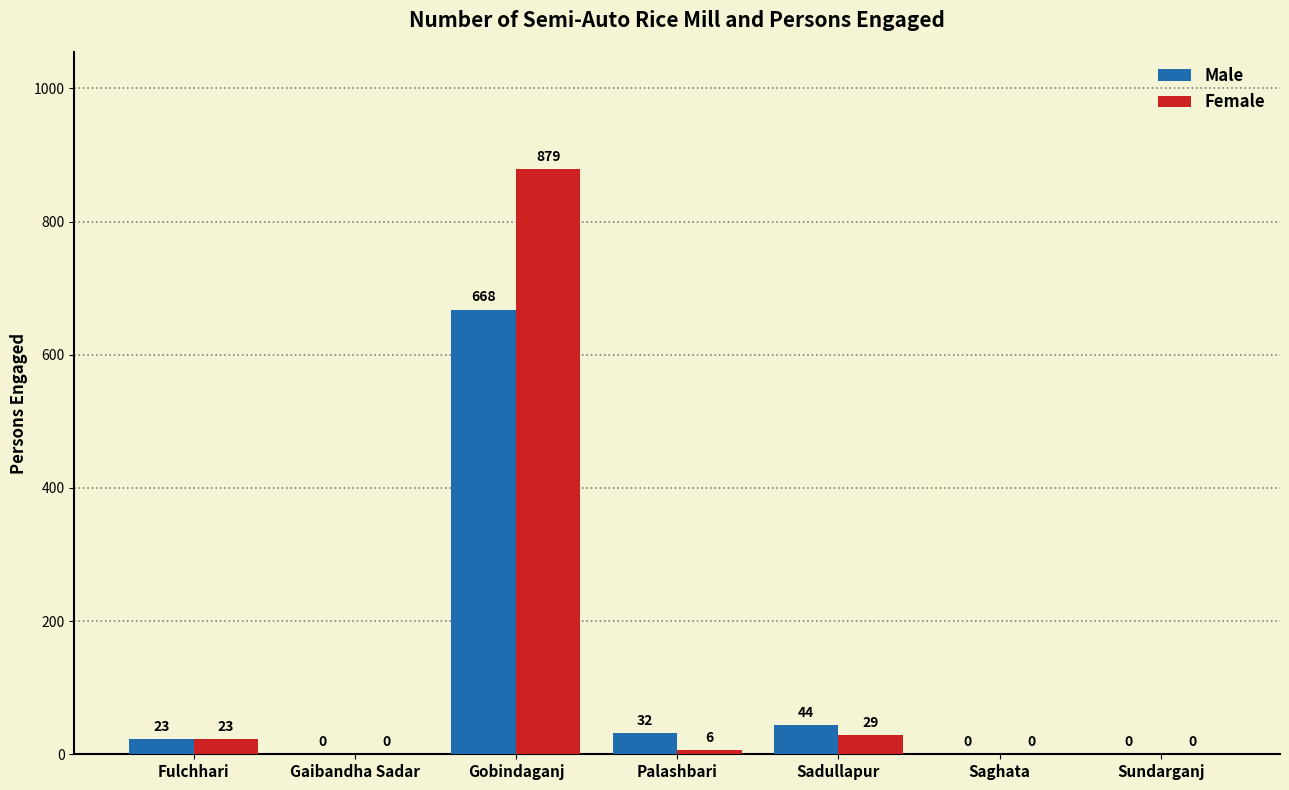

What is the greatest value displayed?

879